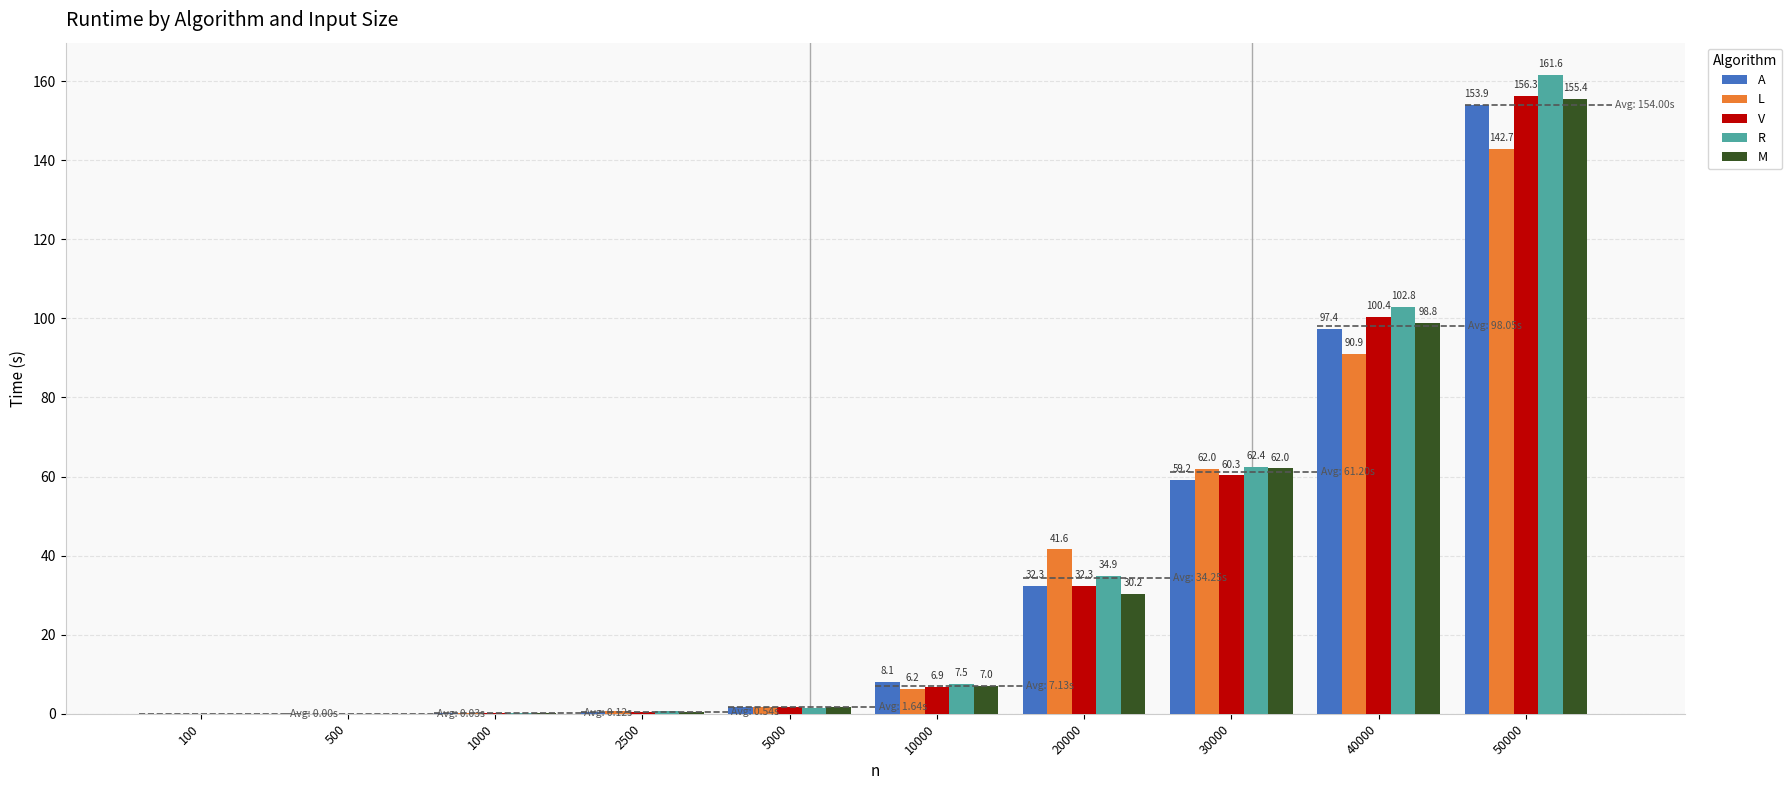

Rank the series at 1000 from highest to lowest value.

V, R, A, M, L